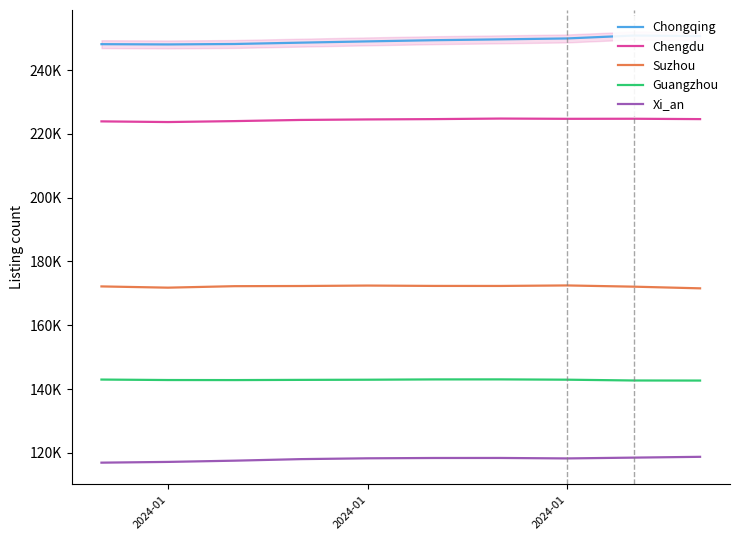

Which series has the largest range (max minus min)?

Chongqing